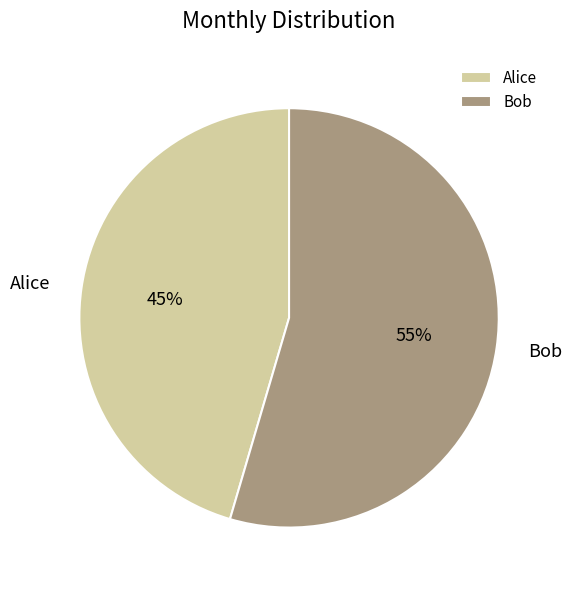

To the nearest percent, what is the average slice percentage?

50%